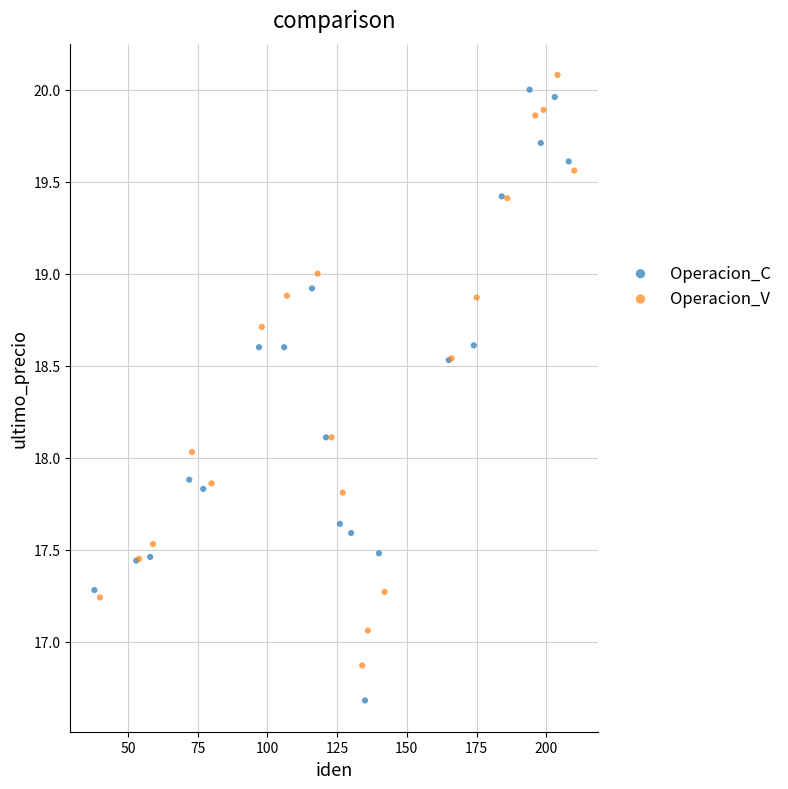

Which series contains the lowest Y value?

Operacion_C